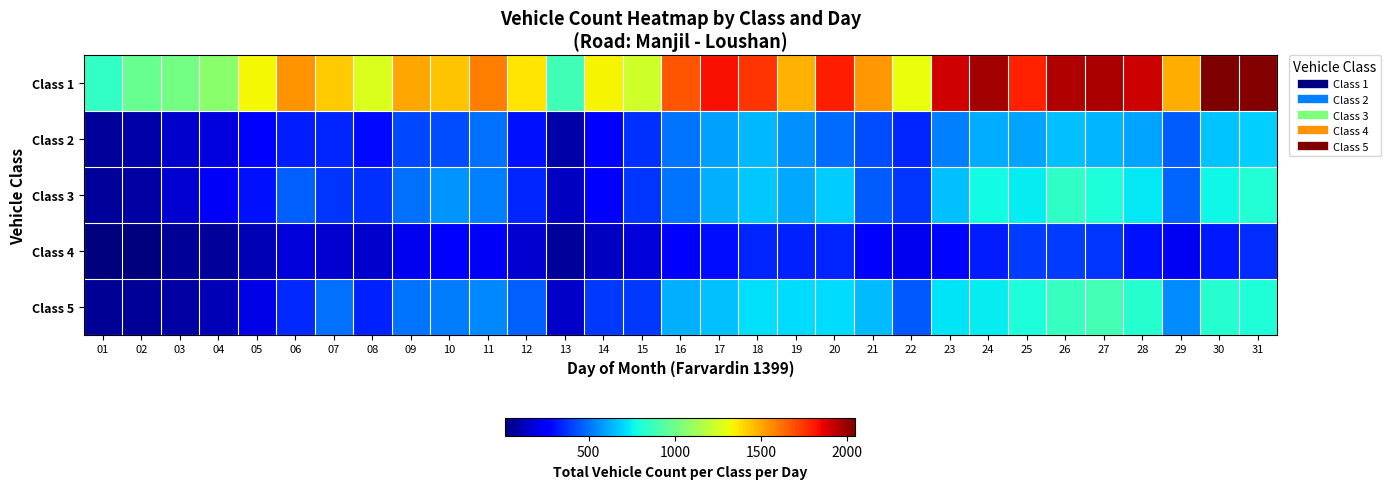

How many series are shown in this chart?

5